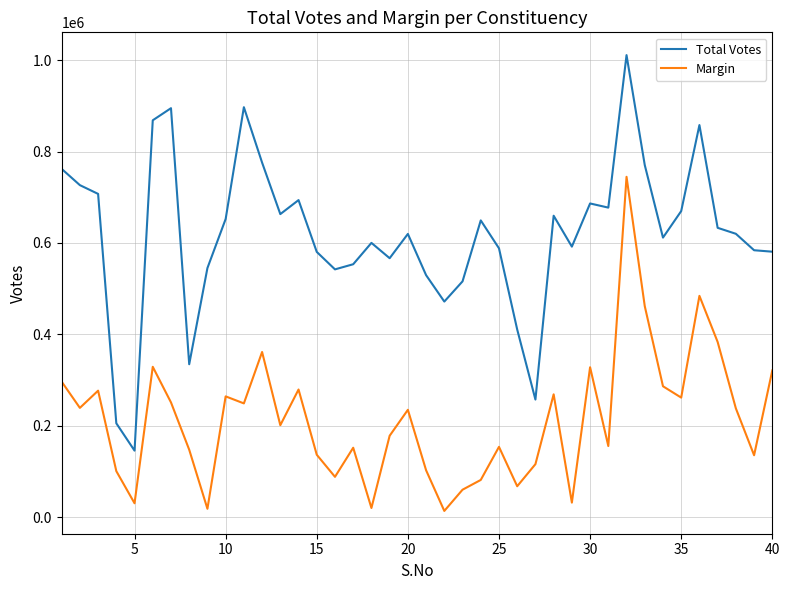

Which series has the largest total across all categories?

Total Votes